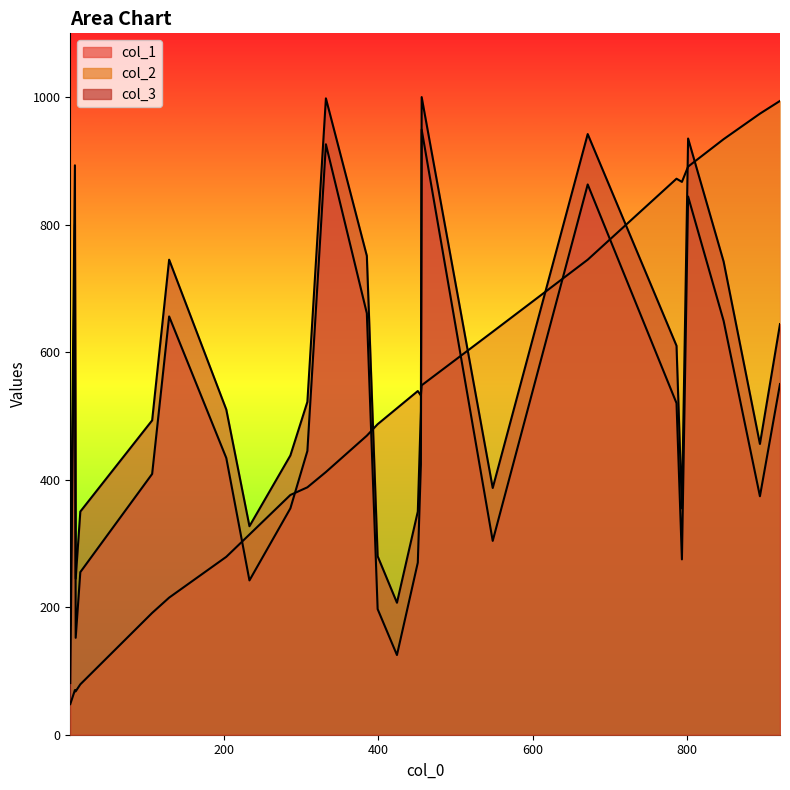

Rank the categories by col_3 value from highest to lowest.

24, 10, 9, 14, 1, 21, 22, 16, 4, 20, 19, 13, 15, 7, 18, 8, 6, 17, 3, 11, 2, 0, 23, 5, 12